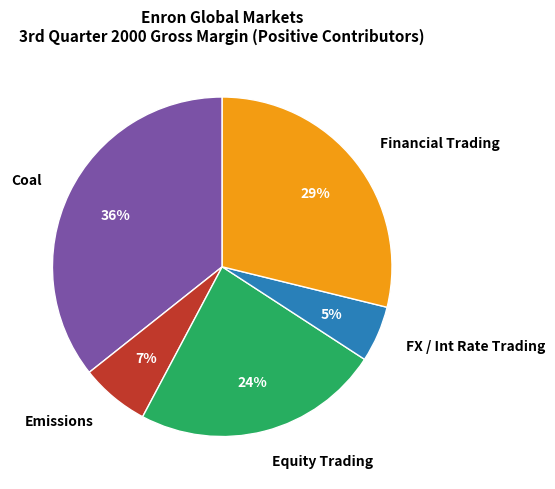

Rank the categories by value from lowest to highest.

FX / Int Rate Trading, Emissions, Equity Trading, Financial Trading, Coal